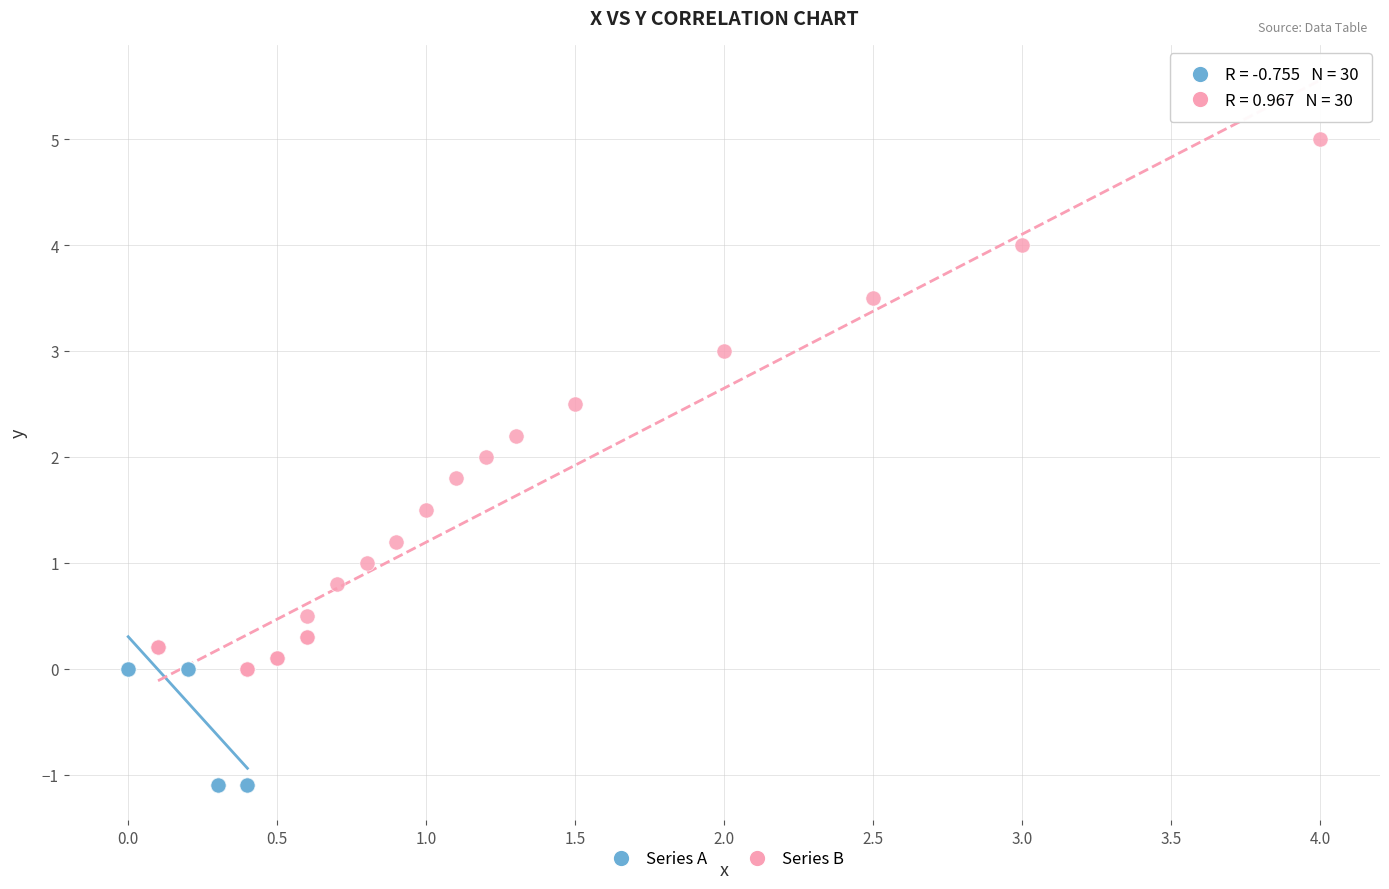

Which series reaches the maximum Y coordinate?

Series B